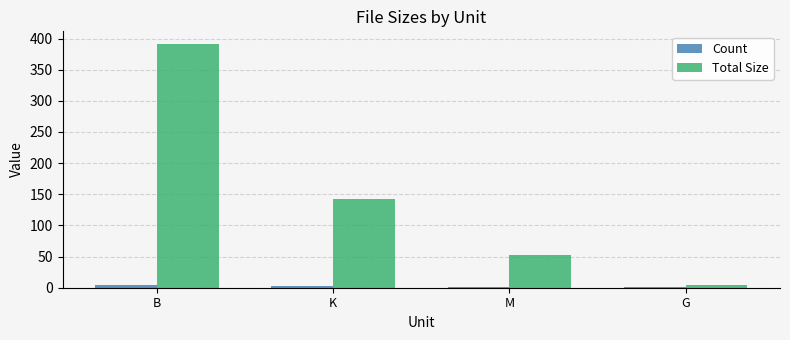

What is the total value across all series at G?

4.9